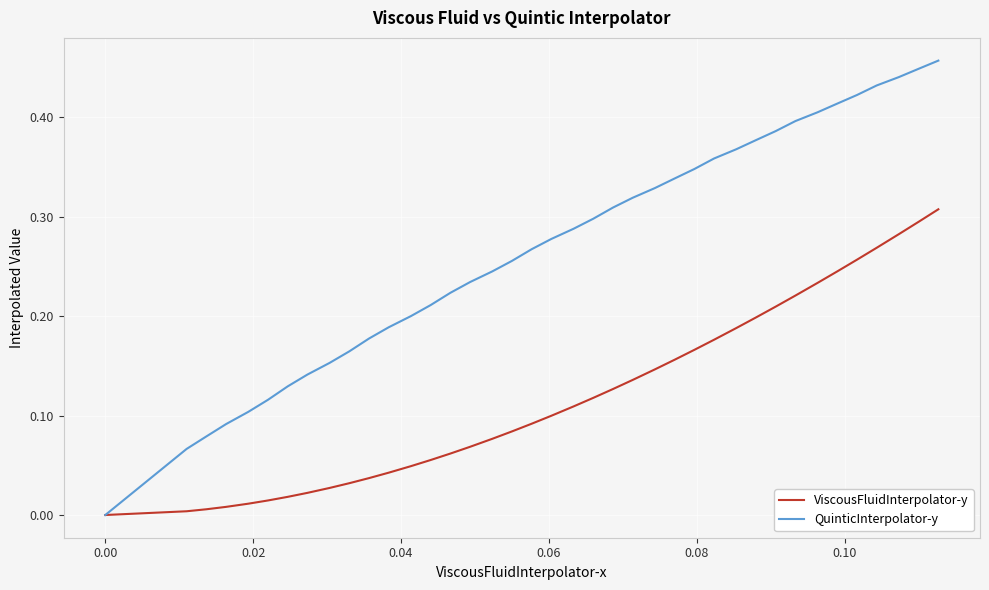

How many positive values does the ViscousFluidInterpolator-y series have?

38